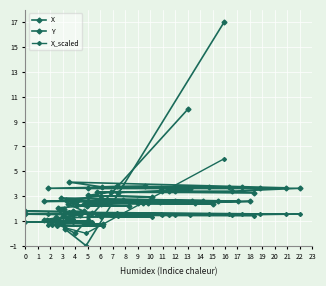

How many data points does each series have?

40